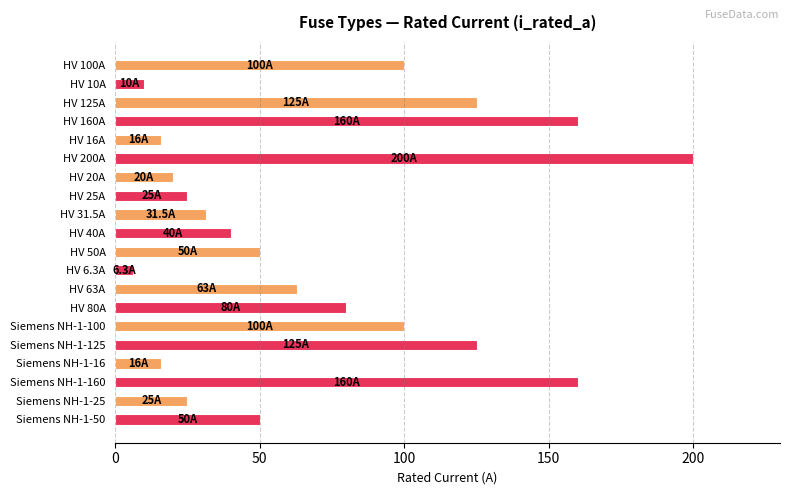

What is the change in value from HV 40A to HV 63A?

+23.0